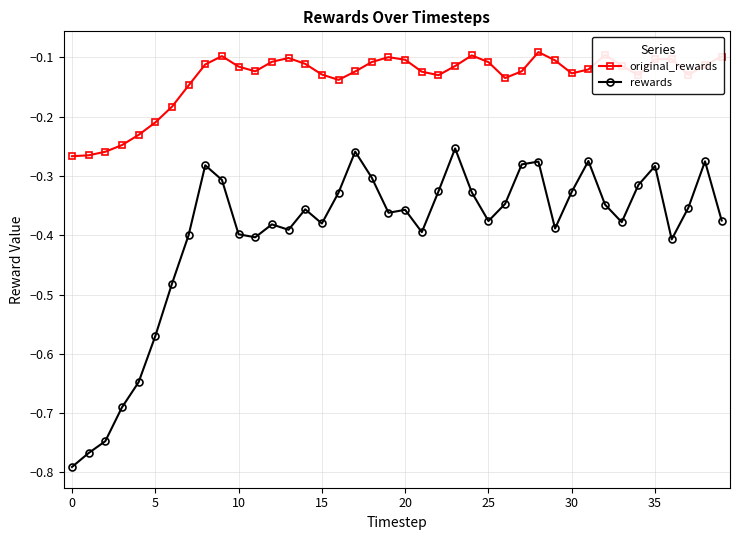

What is the difference between the second highest and minimum values in the rewards series?

0.5